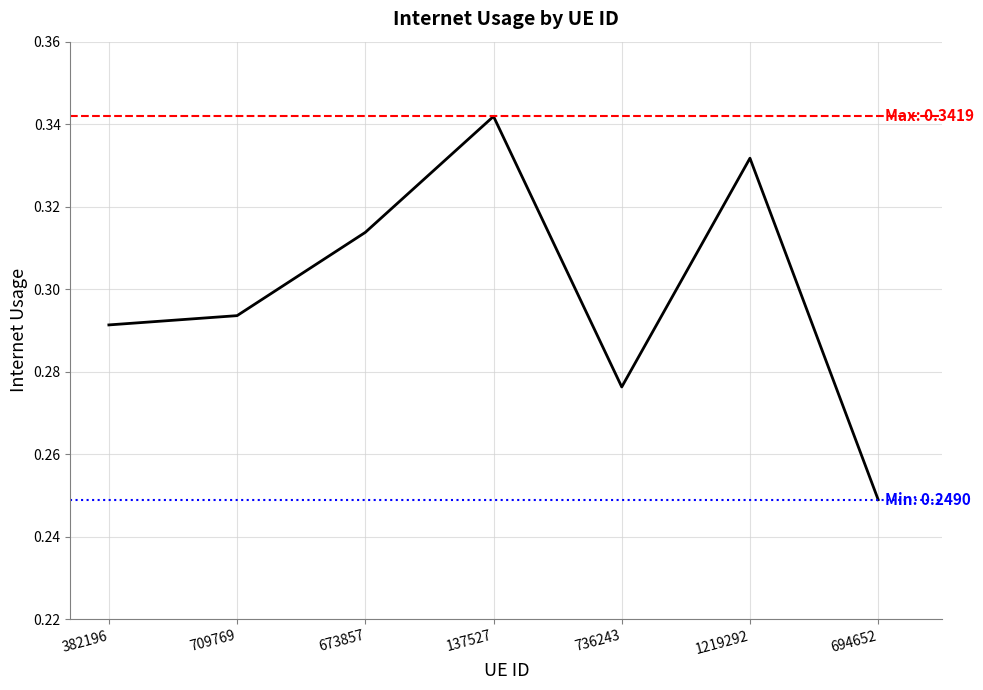

How many interior local valleys (lower than both neighbors) does the data have?

1